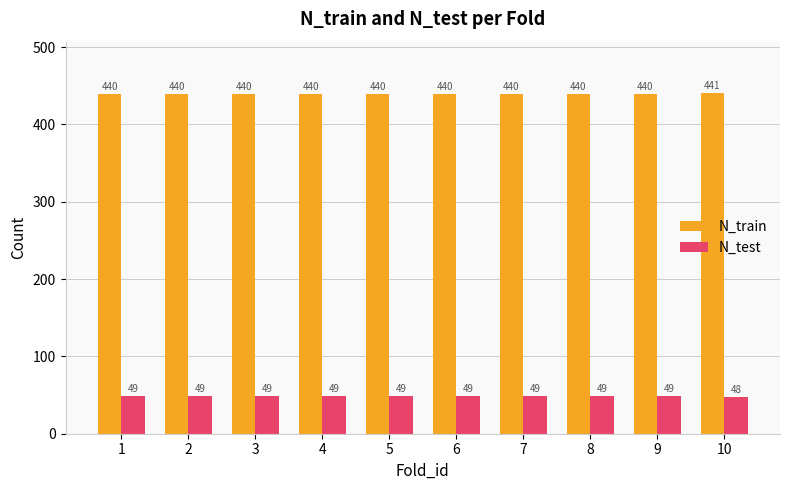

Is it true that N_test equals 49 at 4?

True